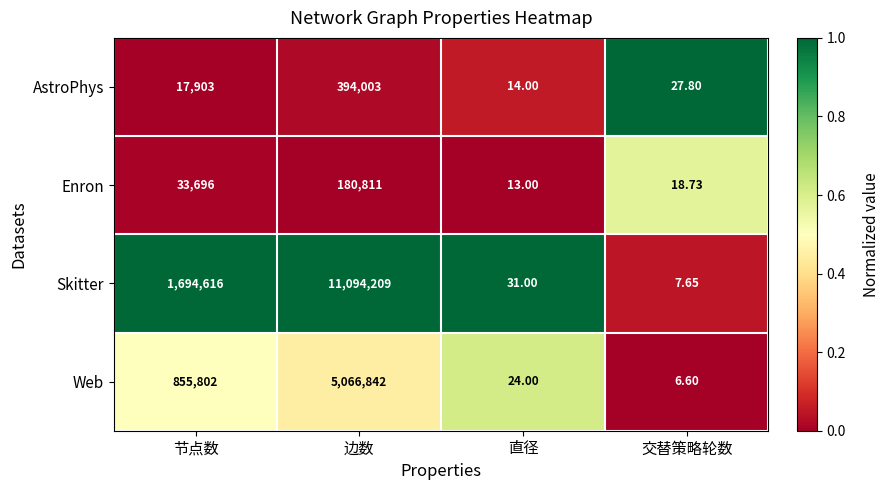

List the series in order of their peak value, lowest first.

Enron, AstroPhys, Web, Skitter